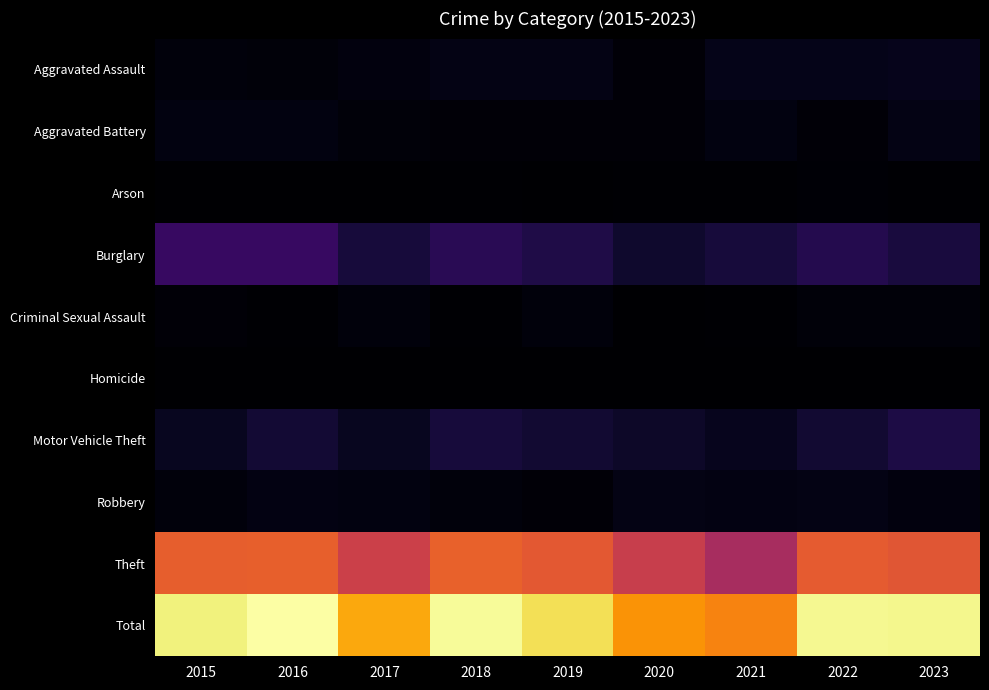

How many categories are shown in the chart?

9